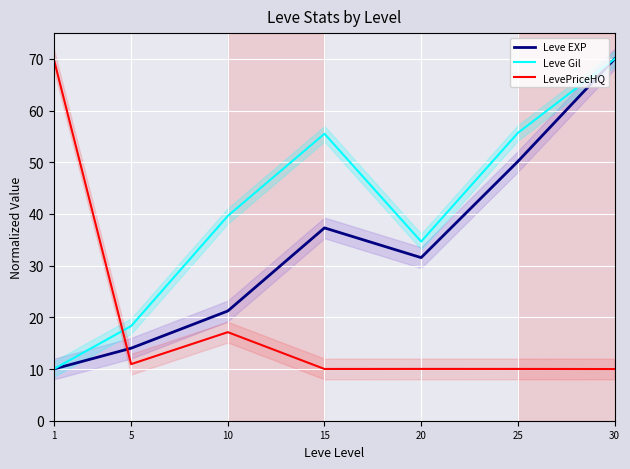

What is the value of the Leve Gil point at the 2nd from the left?

18.3